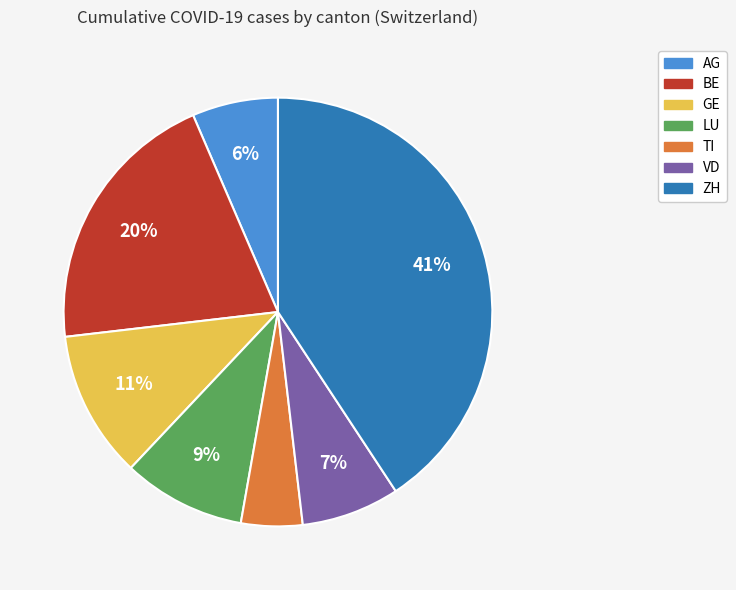

Which category has the smallest portion of the pie?

TI